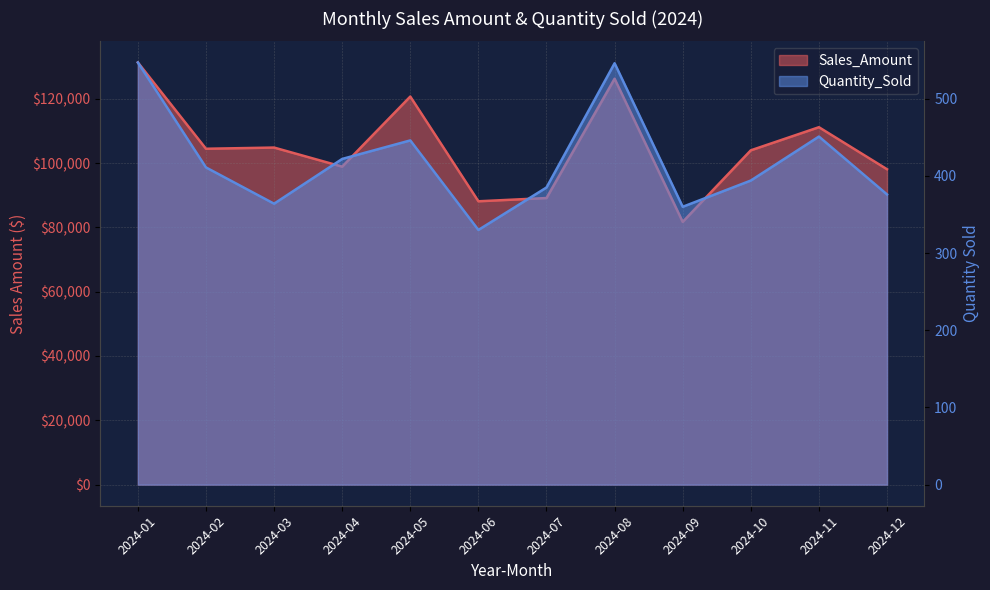

Does the chart have visible grid lines?

Yes